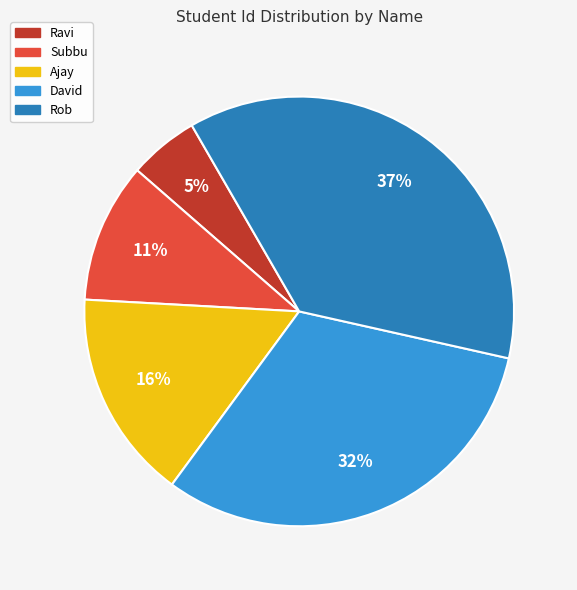

Is it true that Subbu is 11% of the pie?

True